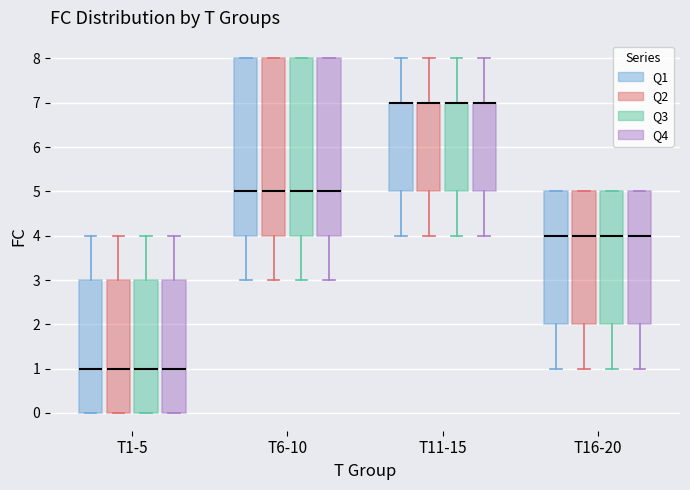

Reading left to right, transcribe this box plot: for each box, give where its median line is, the range the box spans, and where its two whiskers end, as read against the y-axis. The values are not printed on the chart, so give them approximately, as read against the axis.

T1-5 (Q1): median 1, box 0 to 3, whiskers 0 to 4
T1-5 (Q2): median 1, box 0 to 3, whiskers 0 to 4
T1-5 (Q3): median 1, box 0 to 3, whiskers 0 to 4
T1-5 (Q4): median 1, box 0 to 3, whiskers 0 to 4
T6-10 (Q1): median 5, box 4 to 8, whiskers 3 to 8
T6-10 (Q2): median 5, box 4 to 8, whiskers 3 to 8
T6-10 (Q3): median 5, box 4 to 8, whiskers 3 to 8
T6-10 (Q4): median 5, box 4 to 8, whiskers 3 to 8
T11-15 (Q1): median 7 (drawn on the box's upper edge), box 5 to 7, whiskers 4 to 8
T11-15 (Q2): median 7 (drawn on the box's upper edge), box 5 to 7, whiskers 4 to 8
T11-15 (Q3): median 7 (drawn on the box's upper edge), box 5 to 7, whiskers 4 to 8
T11-15 (Q4): median 7 (drawn on the box's upper edge), box 5 to 7, whiskers 4 to 8
T16-20 (Q1): median 4, box 2 to 5, whiskers 1 to 5
T16-20 (Q2): median 4, box 2 to 5, whiskers 1 to 5
T16-20 (Q3): median 4, box 2 to 5, whiskers 1 to 5
T16-20 (Q4): median 4, box 2 to 5, whiskers 1 to 5